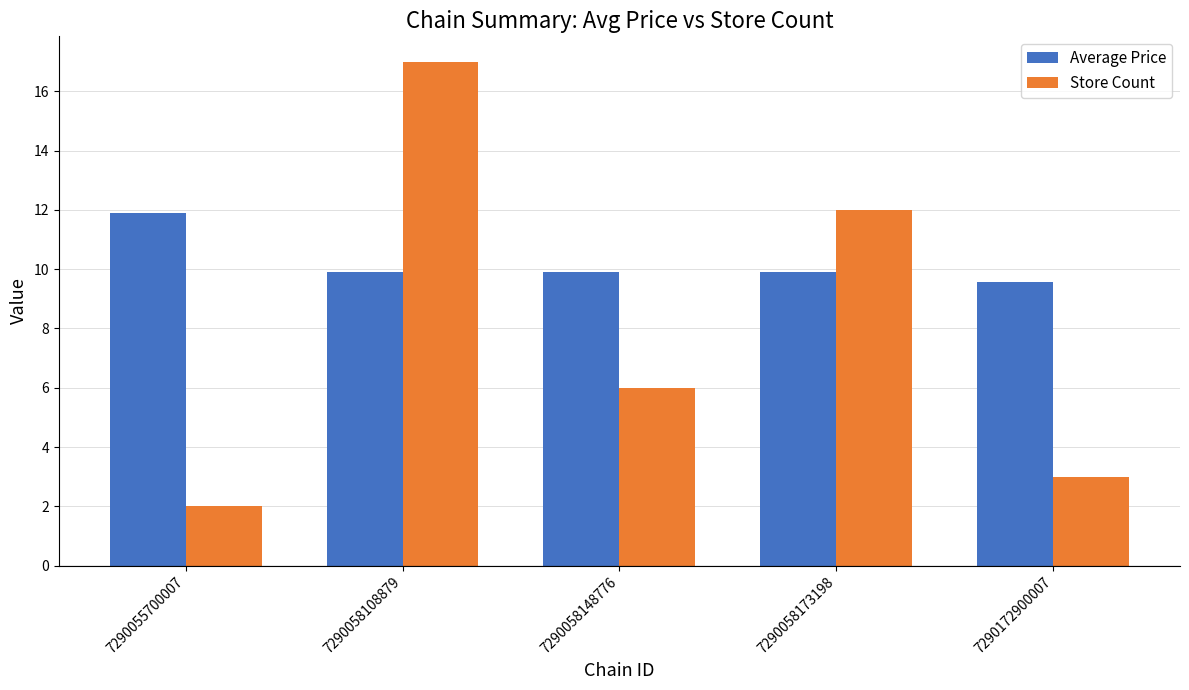

How many series are shown in this chart?

2